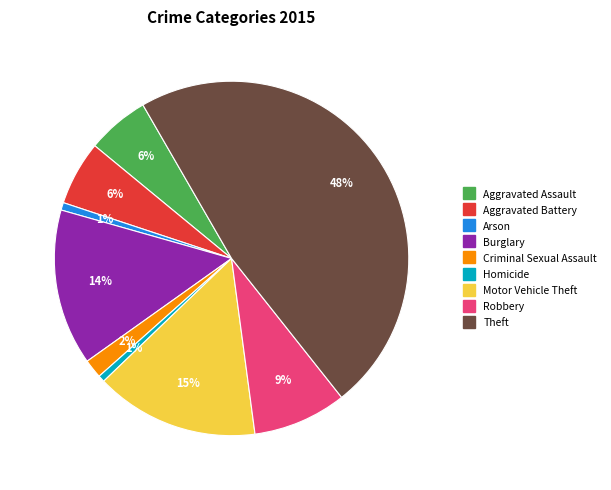

Is there any slice that represents more than half of the pie?

No